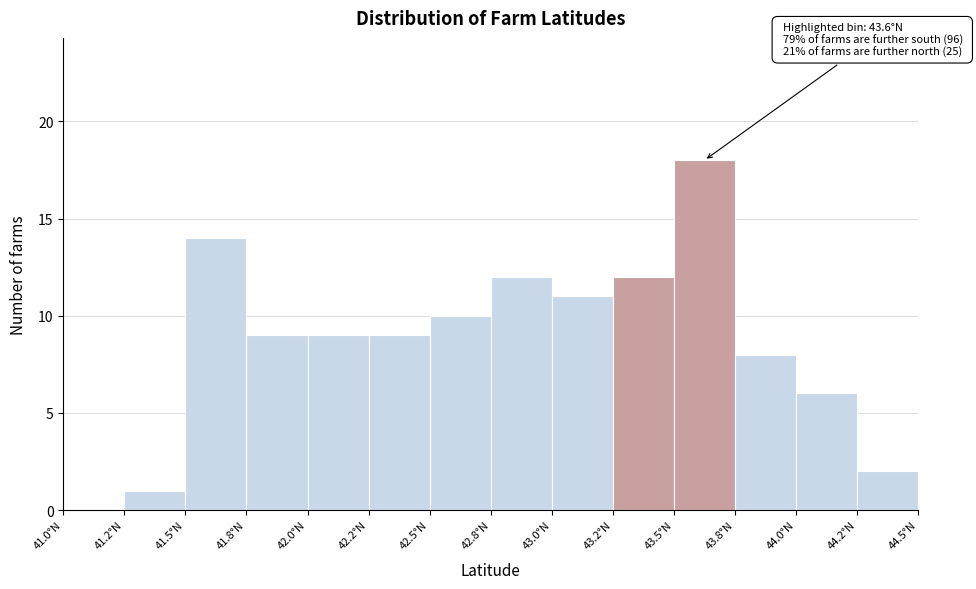

Reading left to right, list all the values displayed in this chart.

41.0°N=0	41.2°N=1	41.5°N=14	41.8°N=9	42.0°N=9	42.2°N=9	42.5°N=10	42.8°N=12	43.0°N=11	43.2°N=12	43.5°N=18	43.8°N=8	44.0°N=6	44.2°N=2